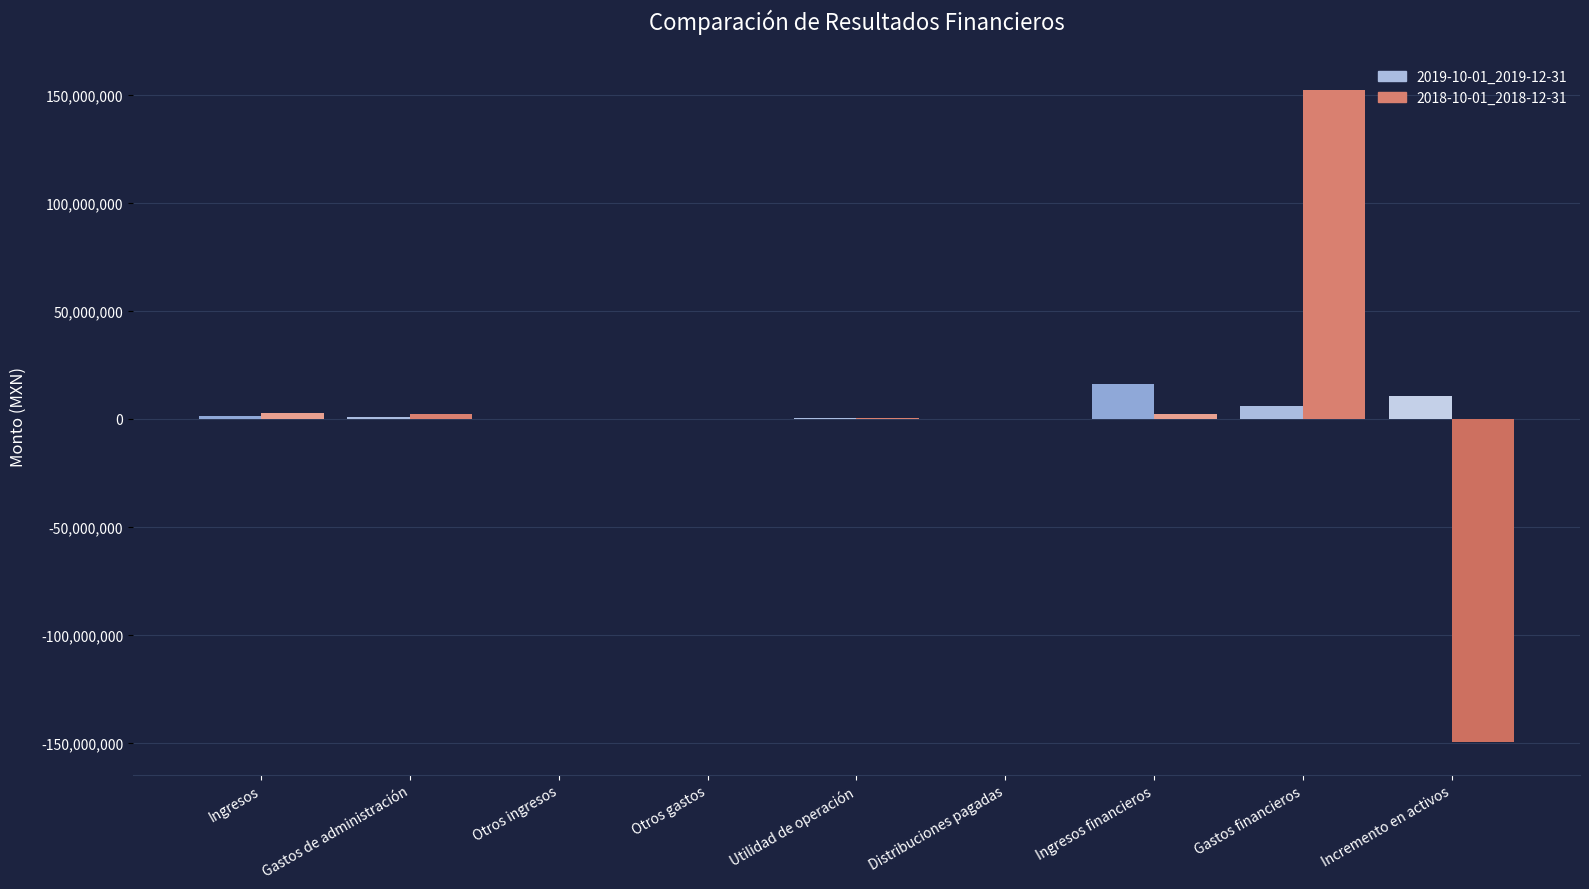

At which category is the sum across all series the highest?

Gastos financieros